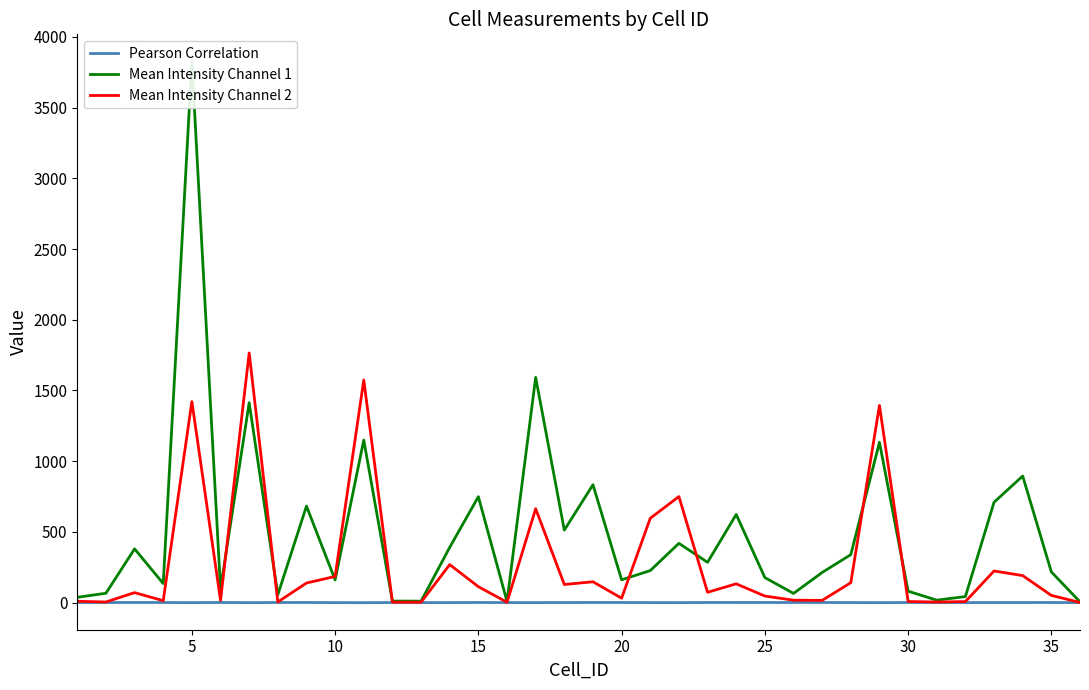

How many data points in Mean Intensity Channel 2 are above 72?

18